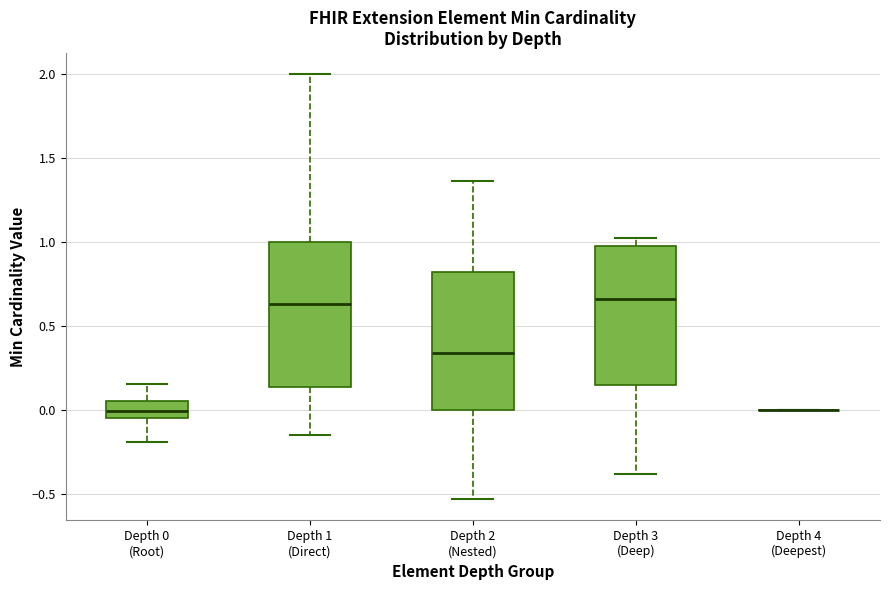

Reading left to right, read every box against the y-axis: the position of its median line, the range the box covers, and the ends of its whiskers. The values are not printed on the chart, so give them approximately, as read against the axis.

Depth 0 (Root): median 0.00, box -0.05 to 0.05, whiskers -0.20 to 0.15
Depth 1 (Direct): median 0.65, box 0.15 to 1.00, whiskers -0.15 to 2.00
Depth 2 (Nested): median 0.35, box 0.00 to 0.80, whiskers -0.55 to 1.35
Depth 3 (Deep): median 0.65, box 0.15 to 1.00, whiskers -0.40 to 1.05
Depth 4 (Deepest): box collapsed to a line at 0.00, whiskers 0.00 to 0.00